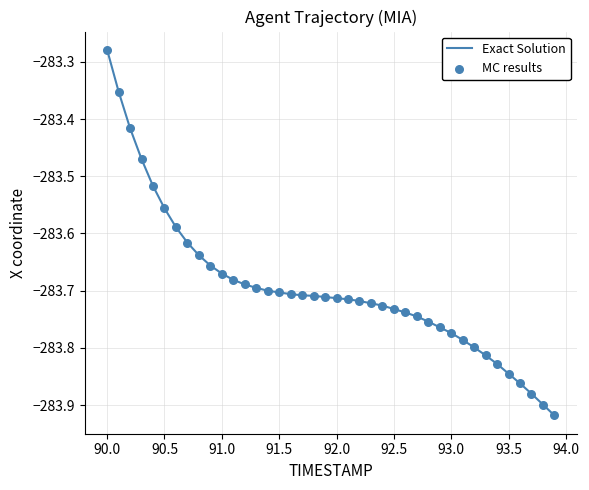

What is the difference between the maximum and minimum values?

0.6